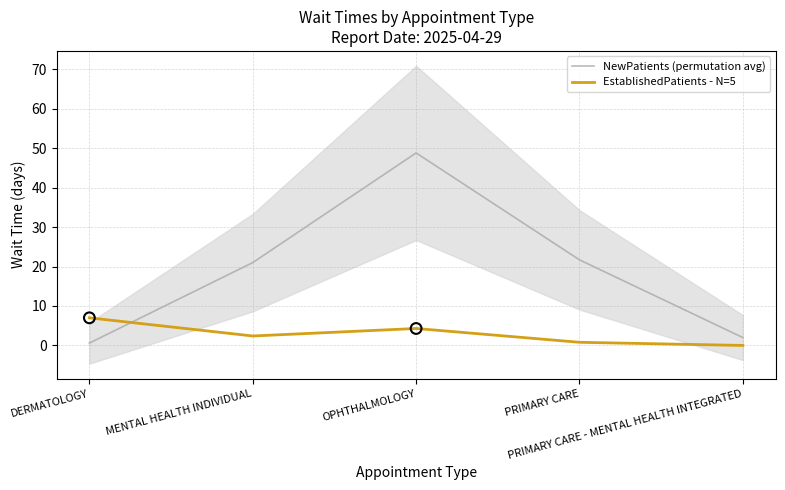

Which series has the largest total across all categories?

NewPatients (permutation avg)